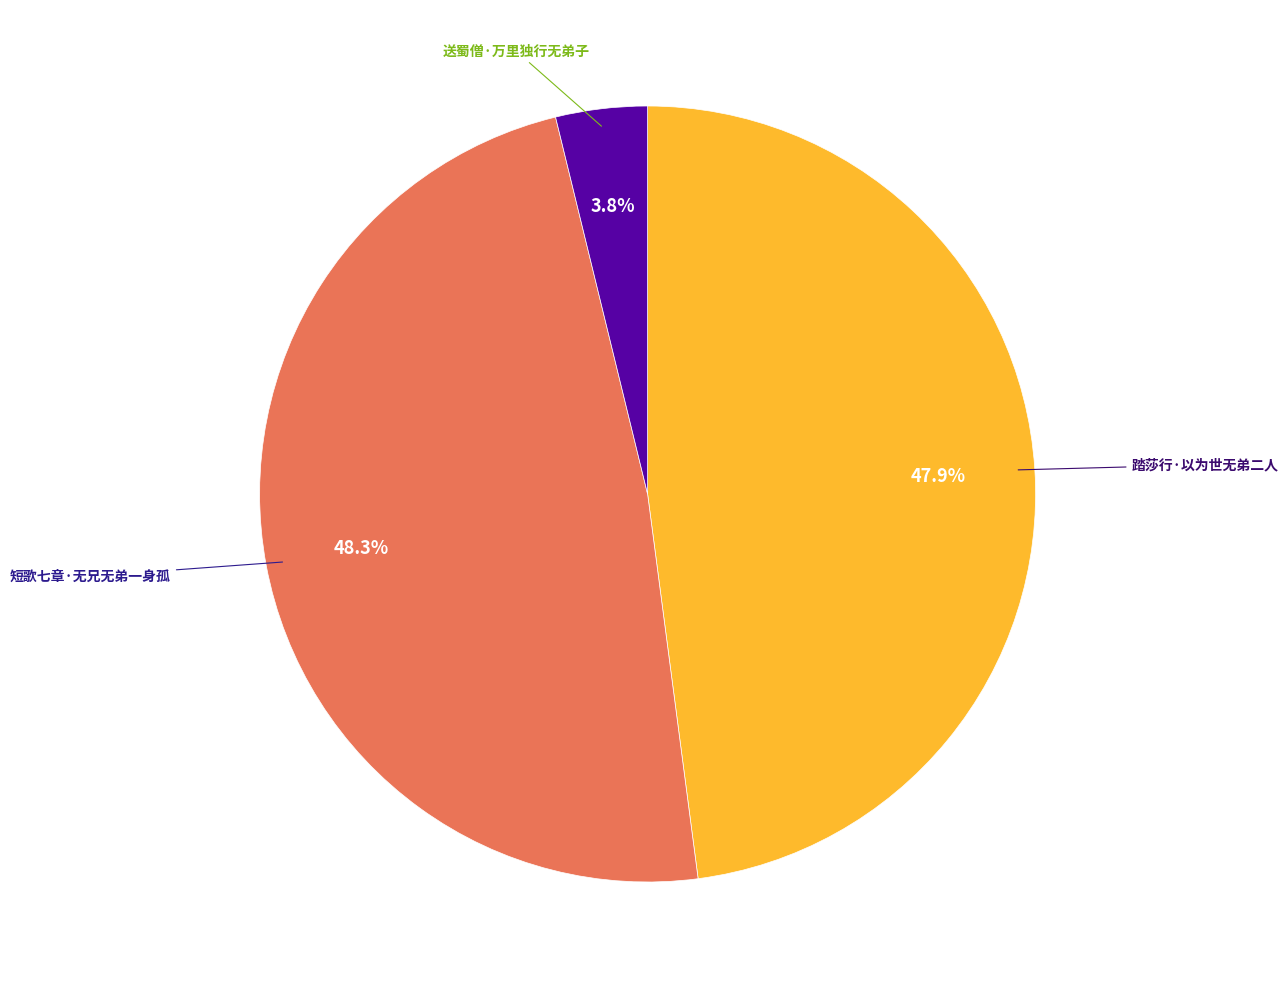

Is there a majority slice in this chart?

No